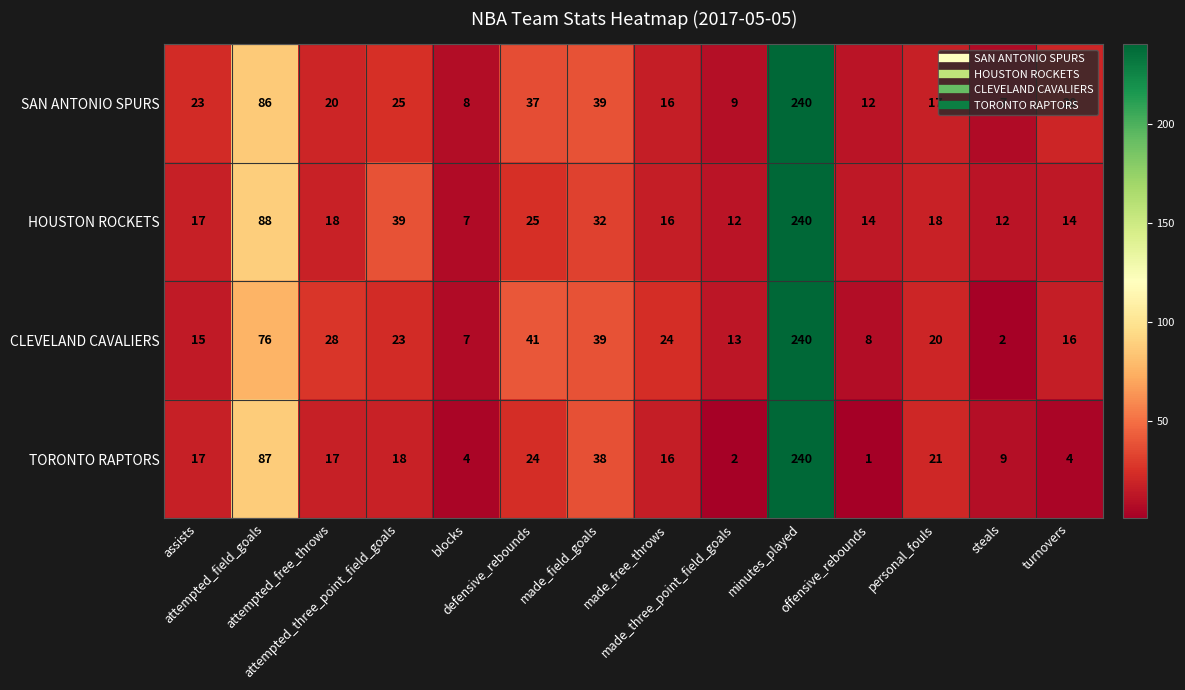

What is the highest value of the HOUSTON ROCKETS series?

240